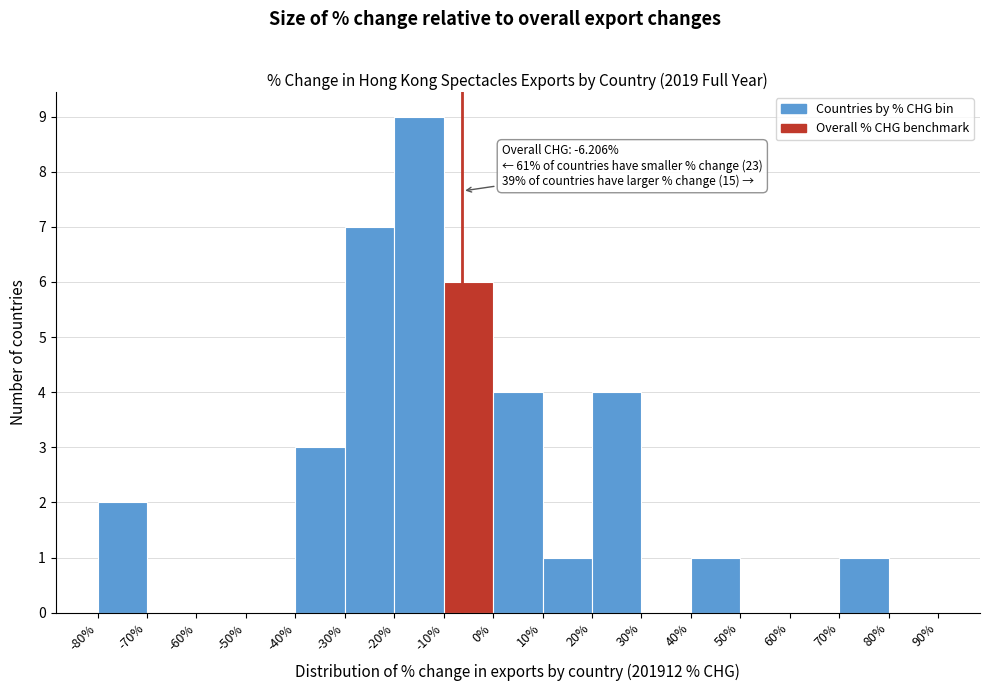

Over which range of the x-axis is the bar tallest?

-20% to -10%